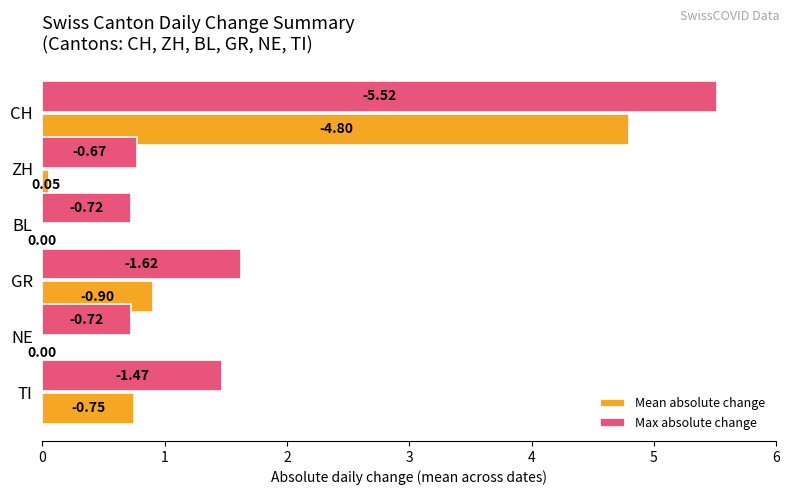

What is the value of the Max absolute change bar at the 6th from the left?

1.5